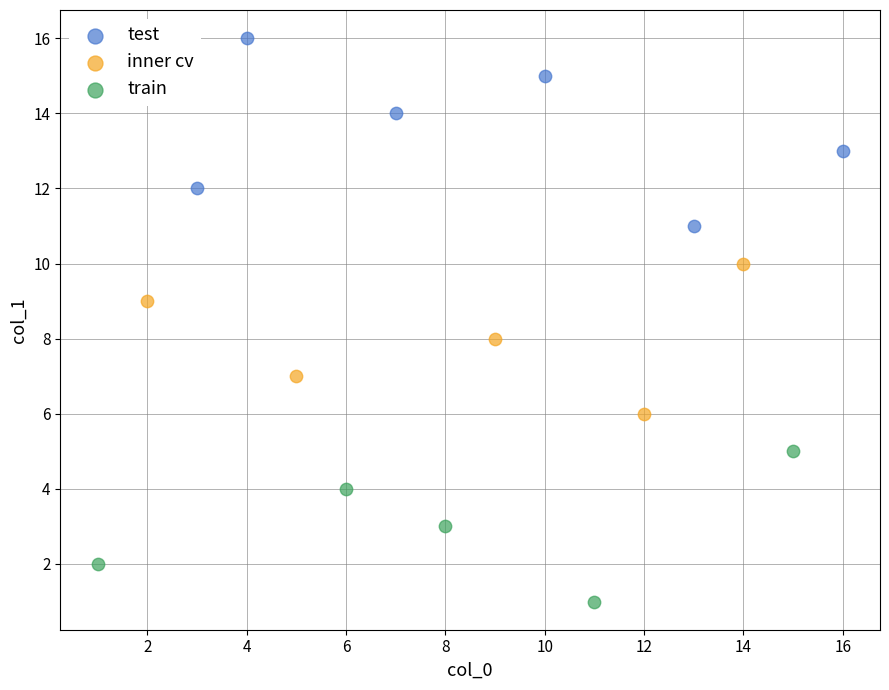

Which series has the widest spread of Y values?

test